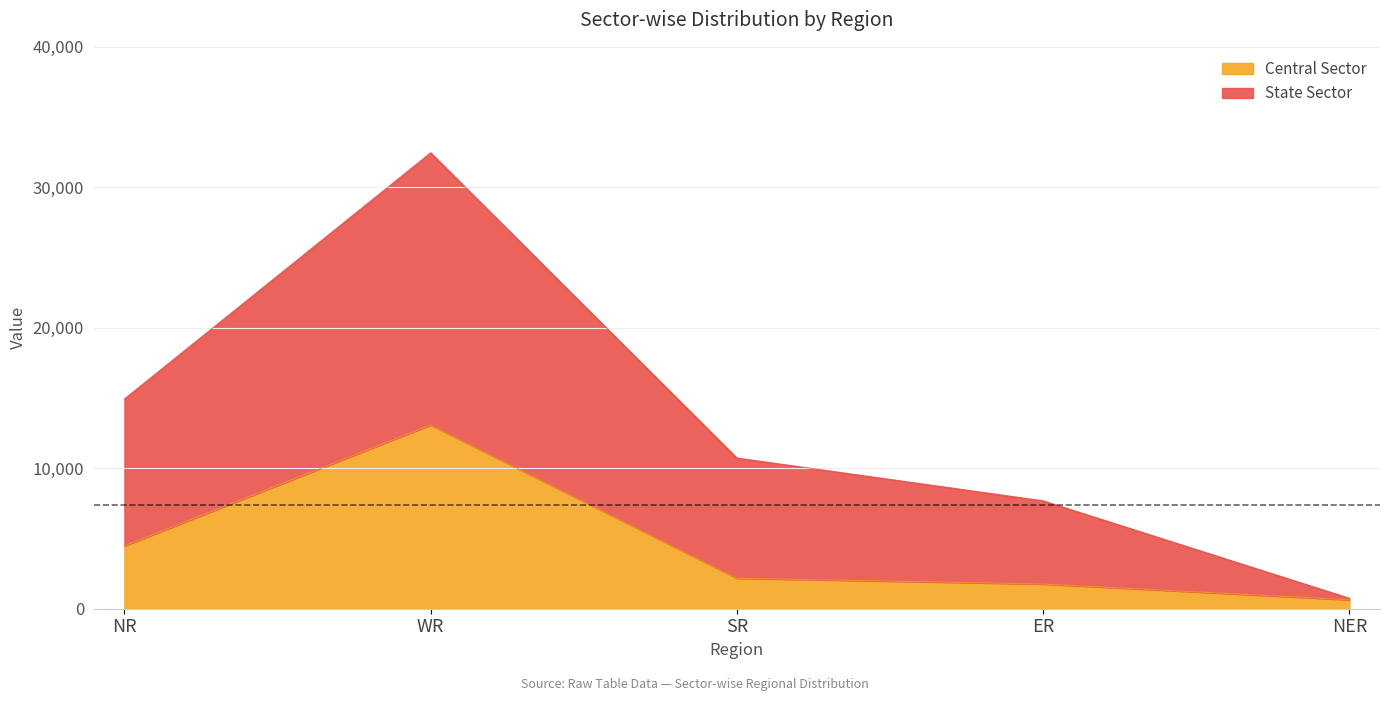

Which series has the largest total across all categories?

State Sector